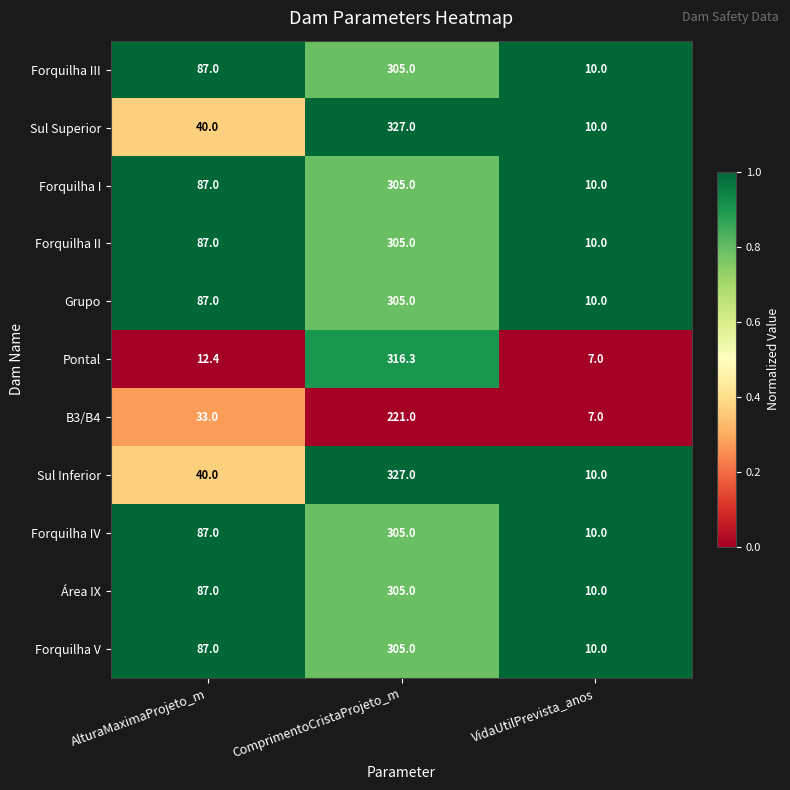

What is the total value across all series at AlturaMaximaProjeto_m?

734.4